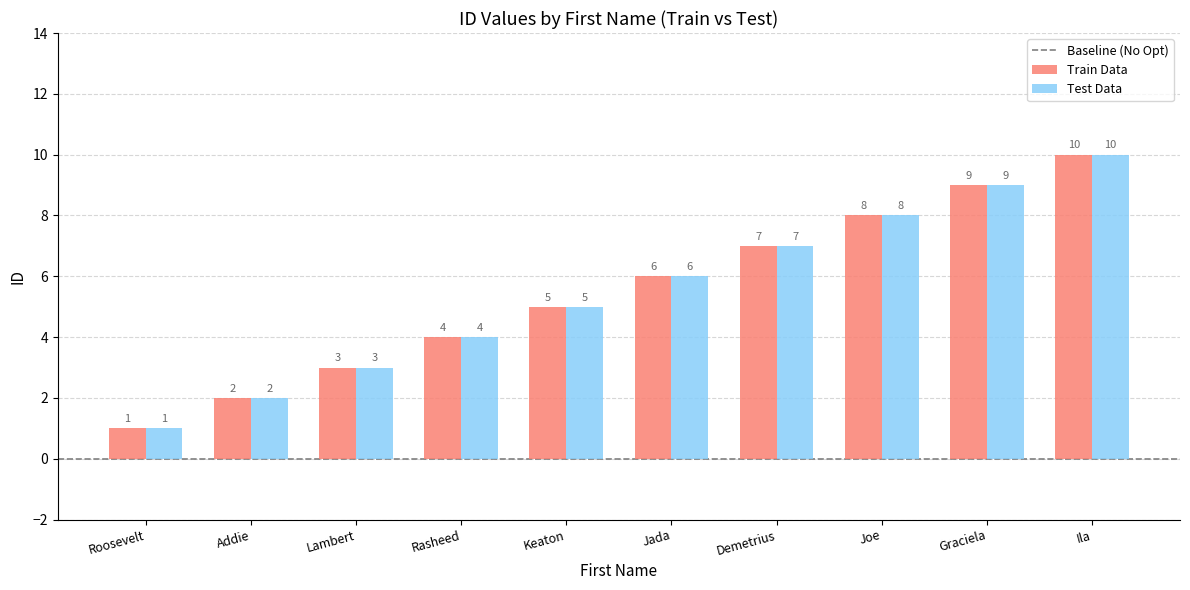

How many Train Data values are between 3 and 8?

6